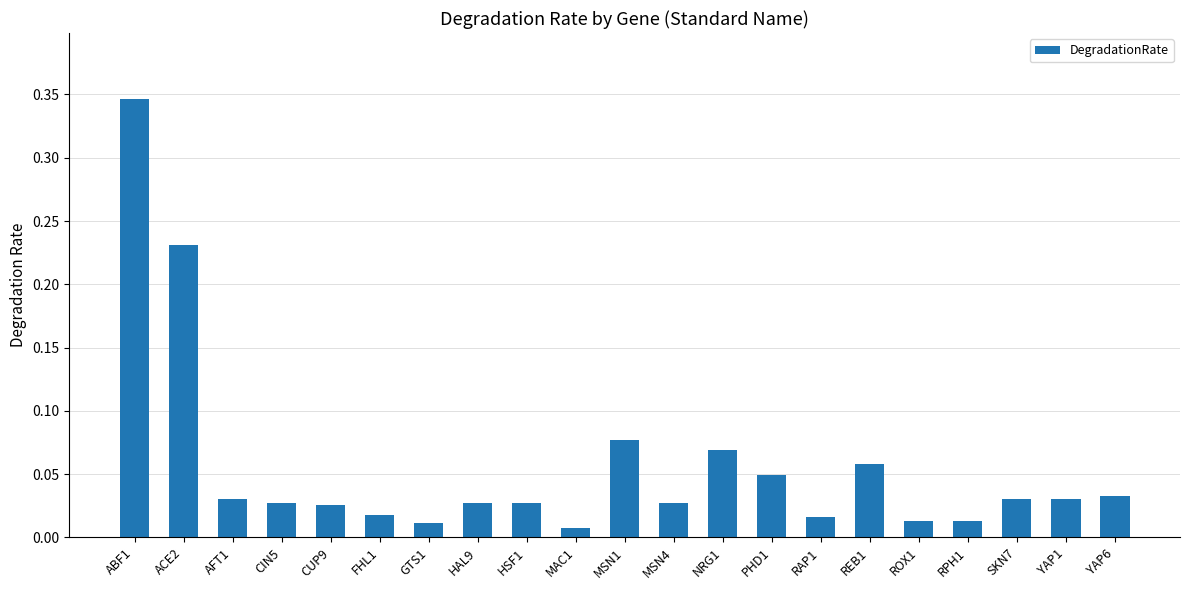

What is the sum of all values?

1.2